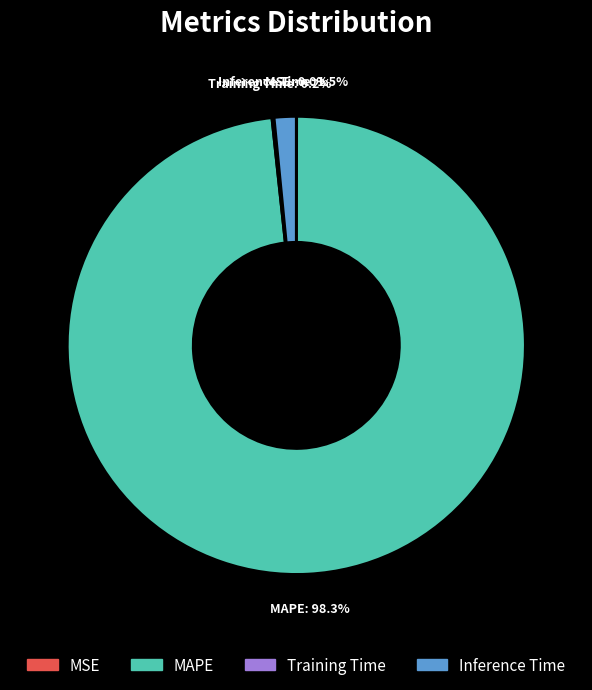

Which category accounts for the majority?

MAPE